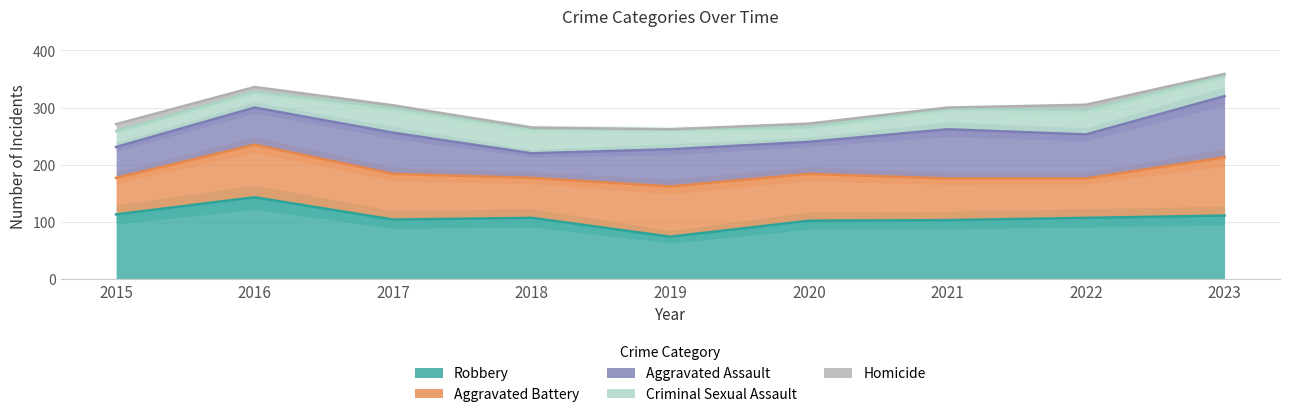

What is the spread (max minus min) of values at 2020?

96